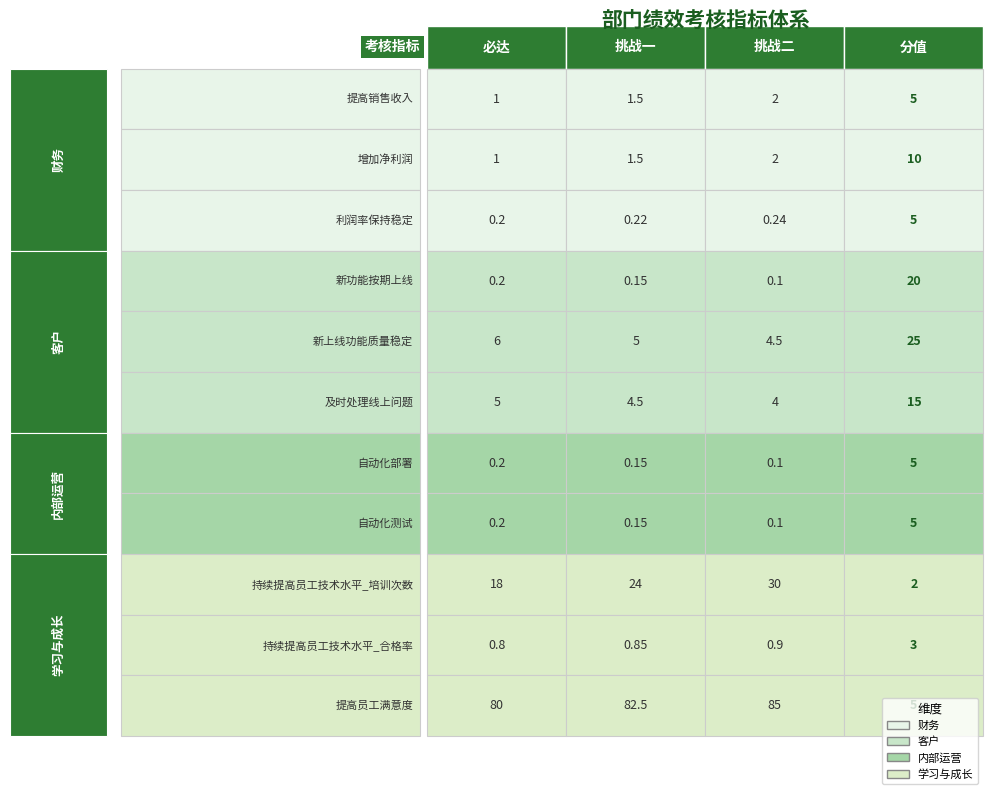

Is the value of 新上线功能质量稳定 at 必达 greater than the value of 持续提高员工技术水平_培训次数 at 必达?

No